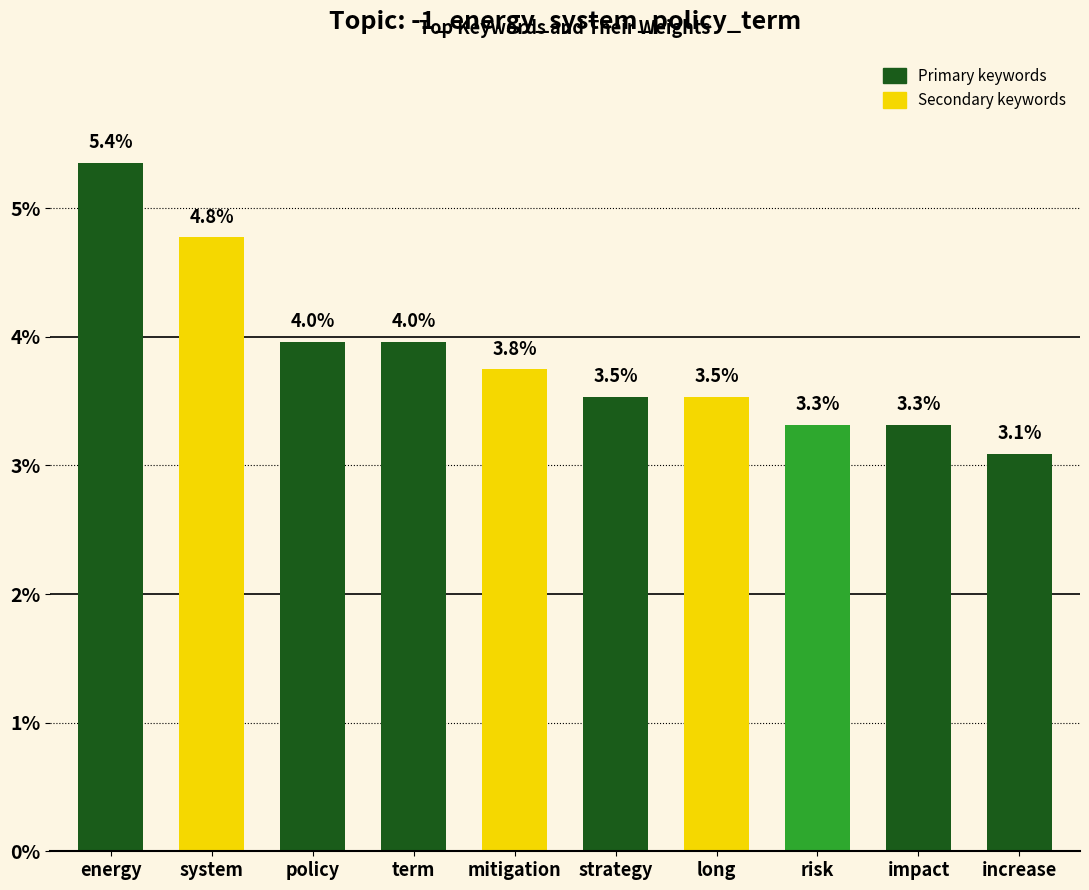

What position from the right is strategy?

5